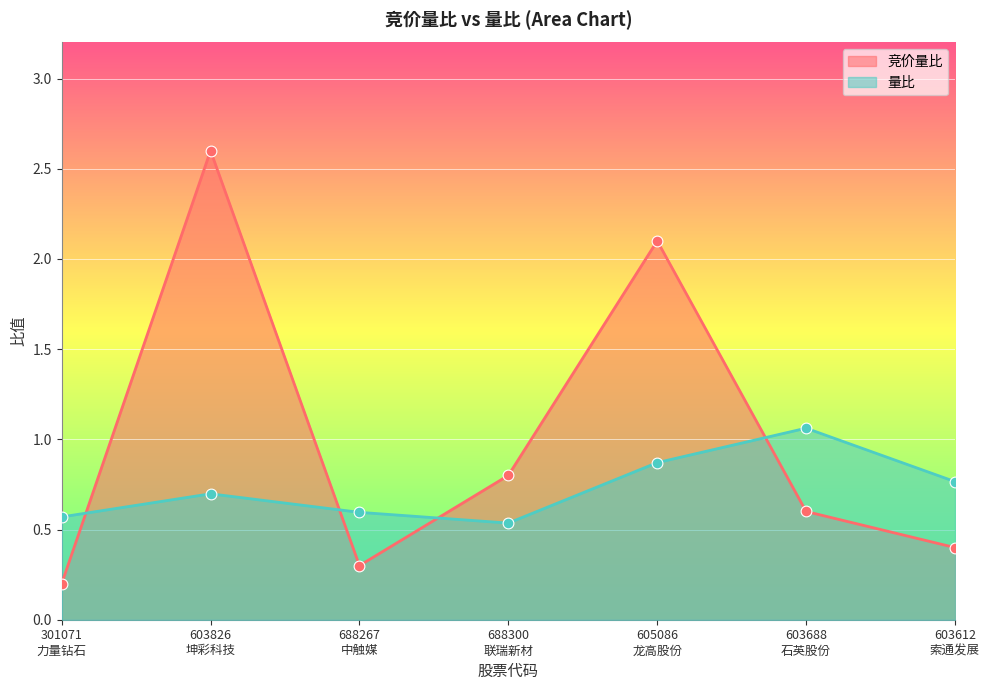

Which series has the largest total across all categories?

竞价量比